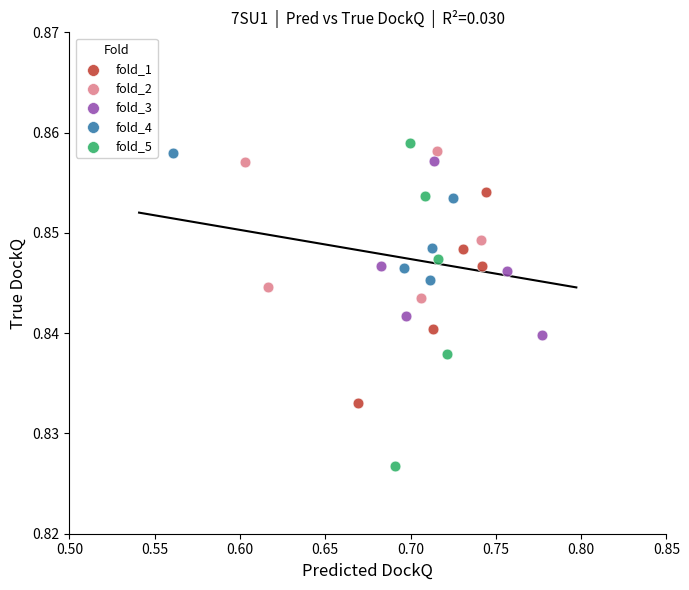

Which series reaches the minimum Y coordinate?

fold_5